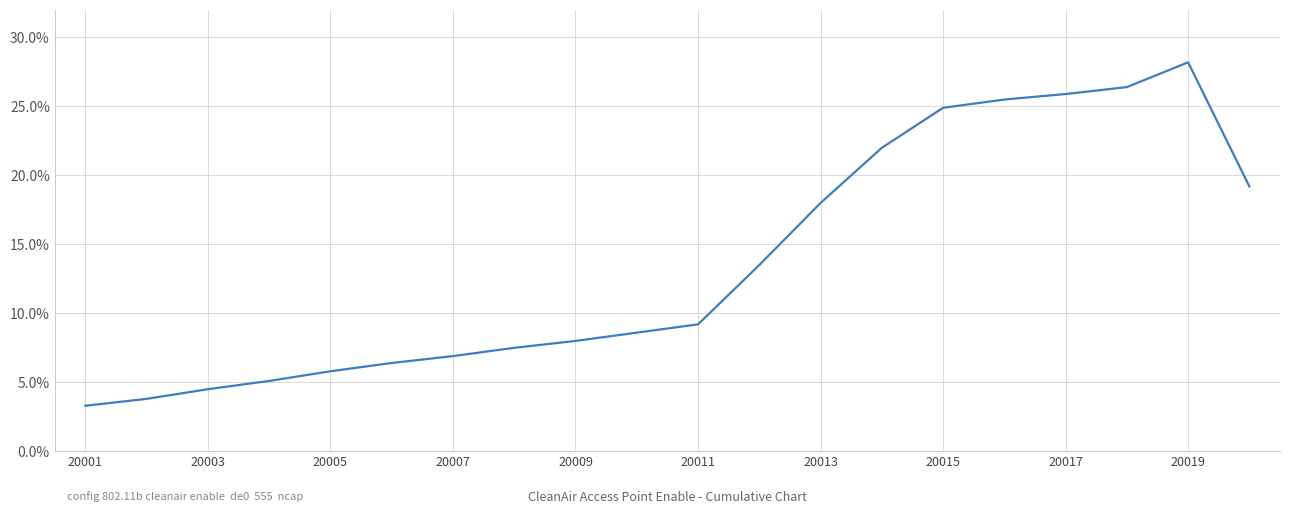

Count the number of values greater than 9.

10